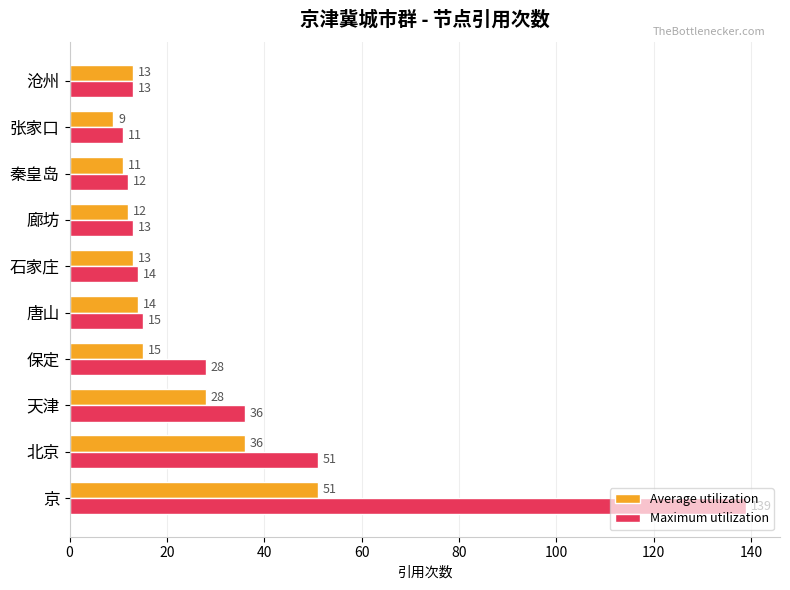

Rank the series by their average value, from highest to lowest.

Maximum utilization, Average utilization